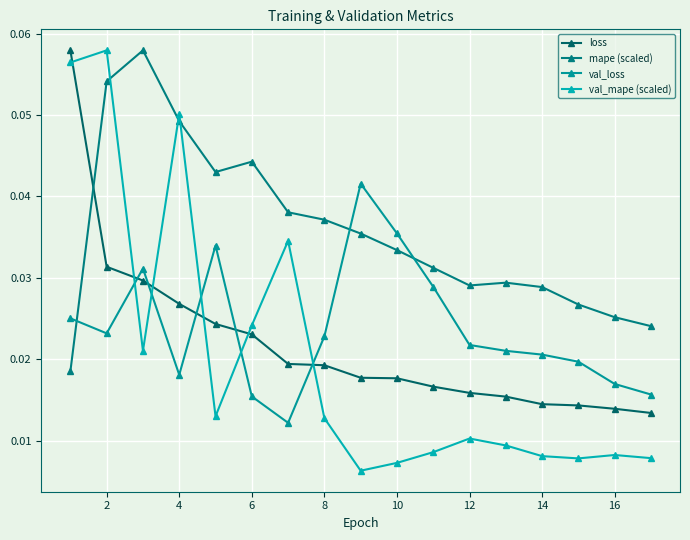

Does the chart have visible grid lines?

Yes